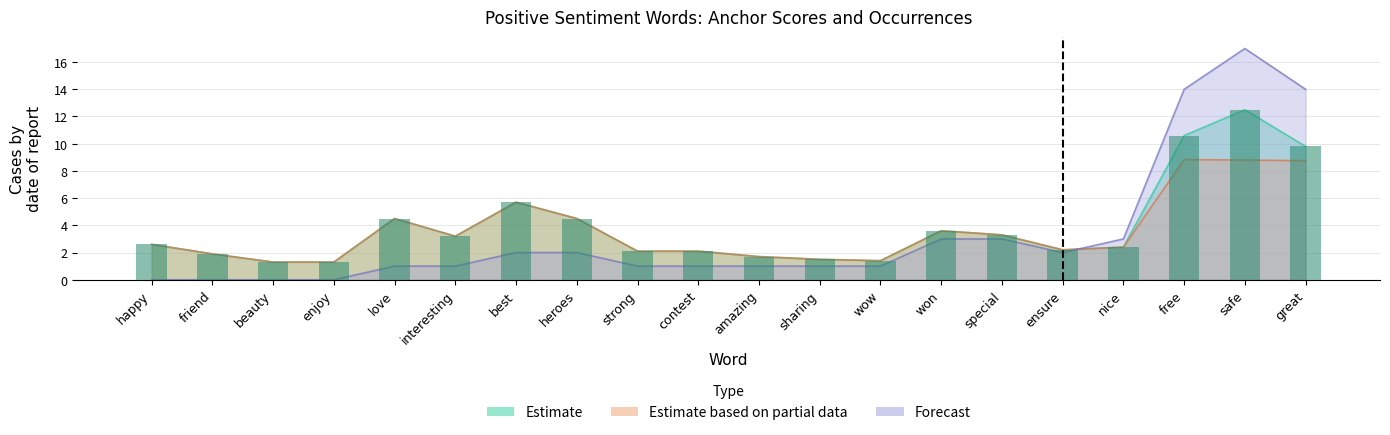

How many groups of bars are there?

20